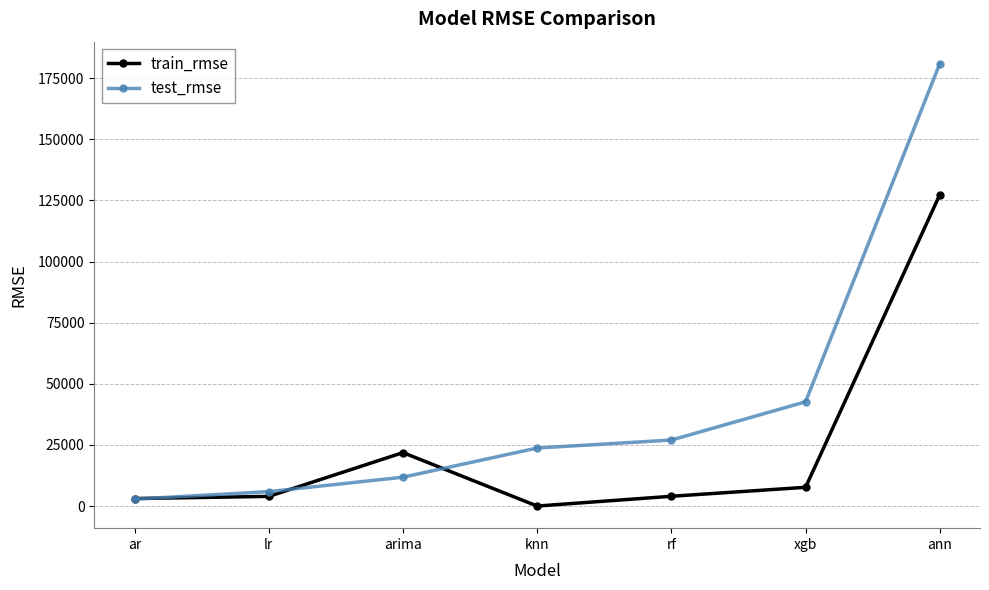

What is the greatest value displayed?

180929.3